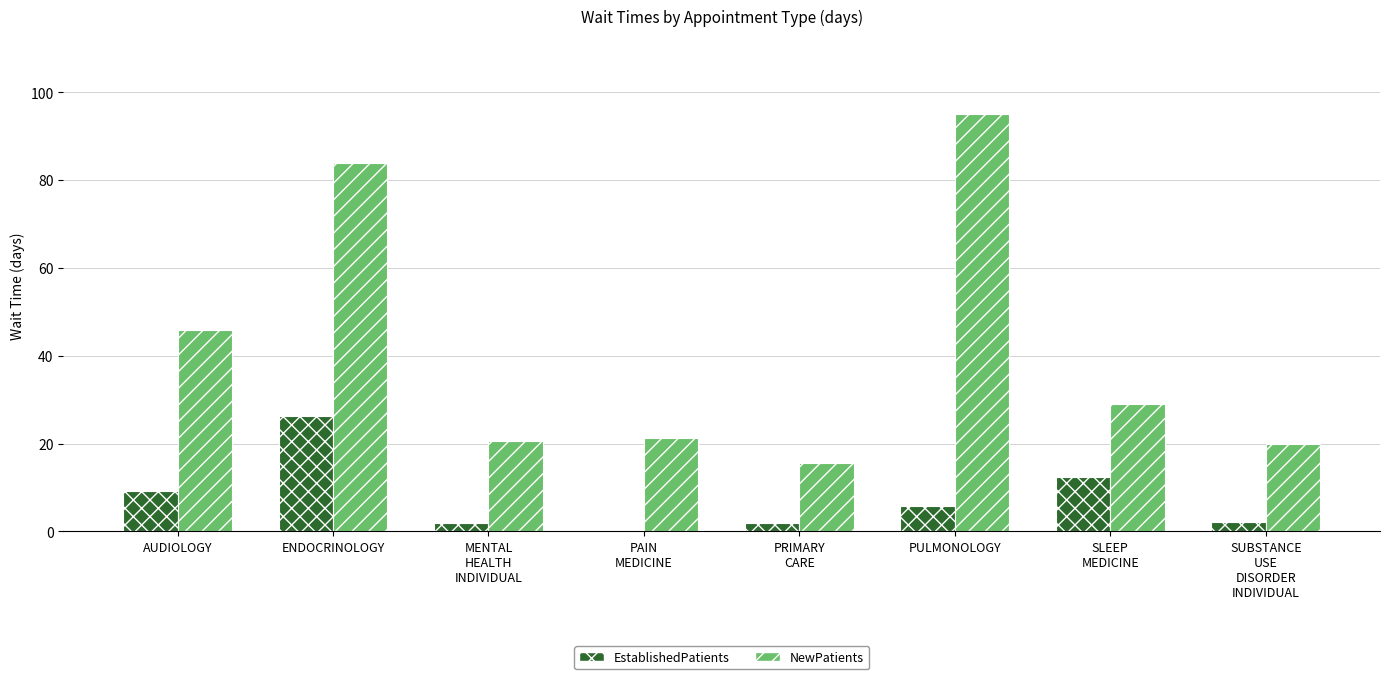

Which series has the widest spread of values?

NewPatients